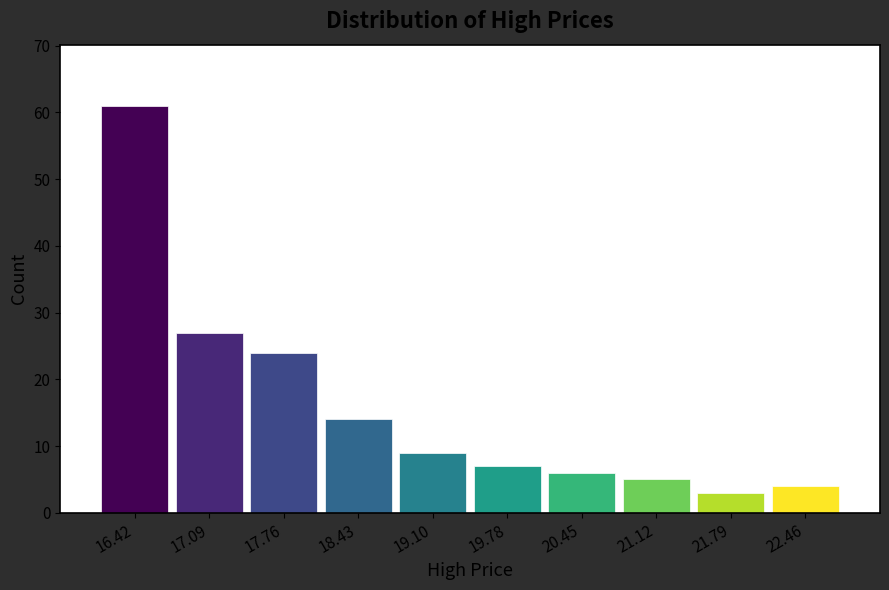

Over which range of the x-axis is the bar tallest?

16.1 to 16.8